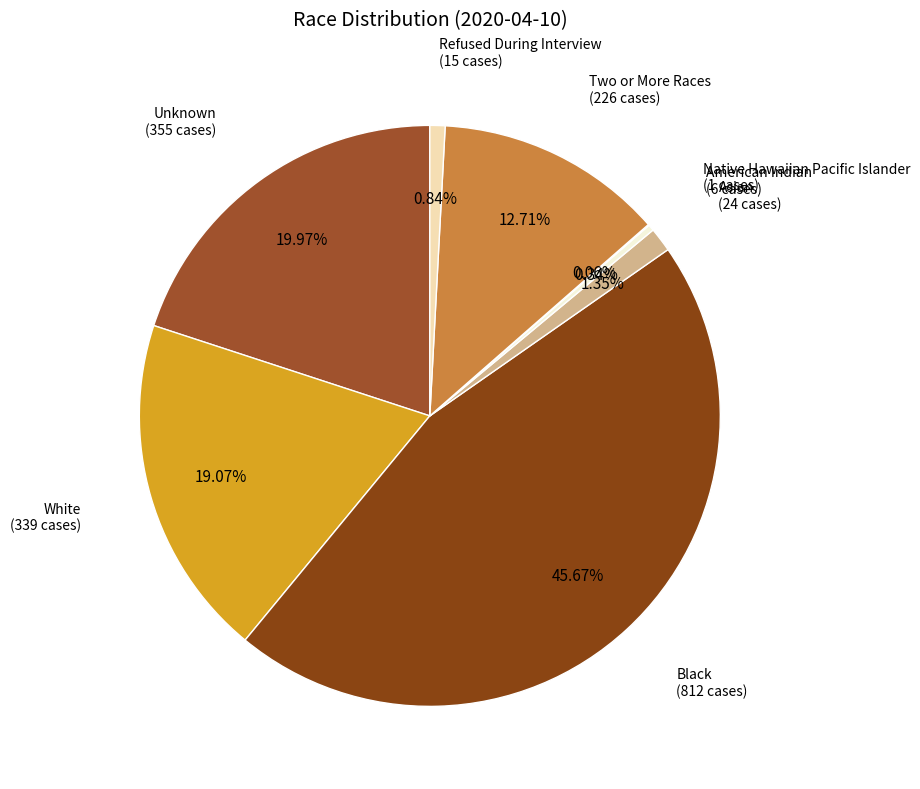

Combined, do Asian and Refused During Interview account for over 50%?

No